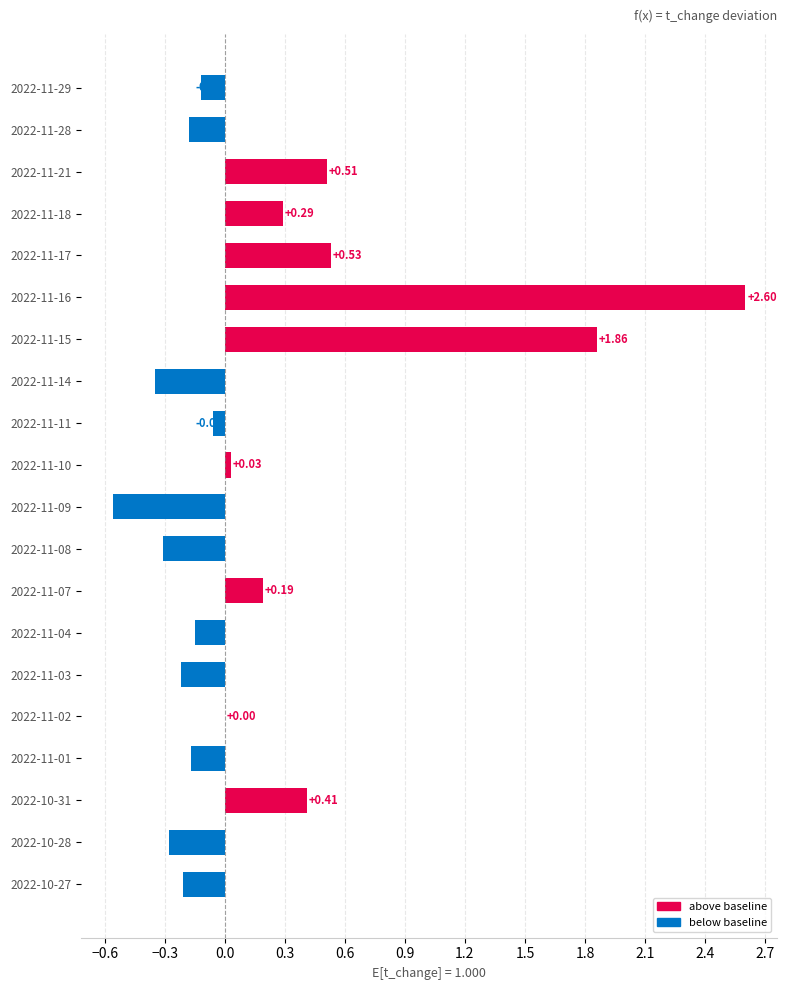

What is the sum of all values?

3.8